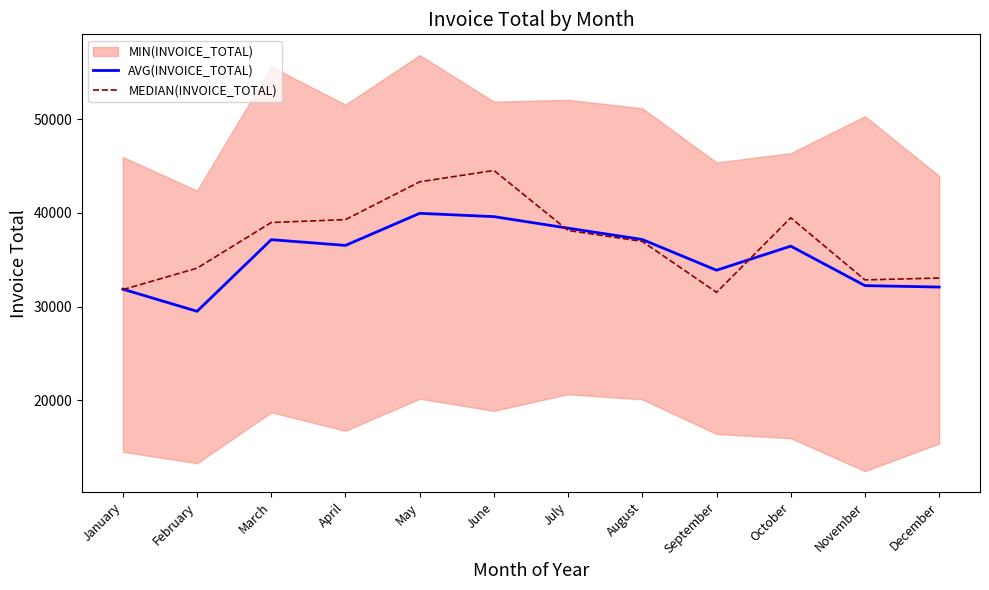

What is the sum of all AVG(INVOICE_TOTAL) values?

424779.7